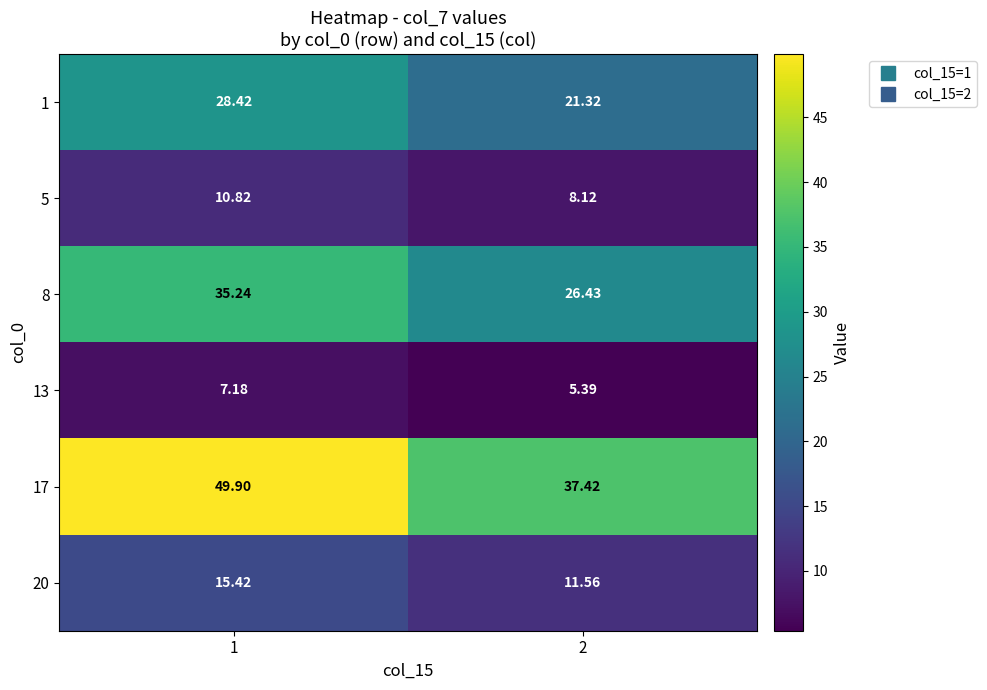

At 2, list the series in order from largest to smallest.

17, 8, 1, 20, 5, 13